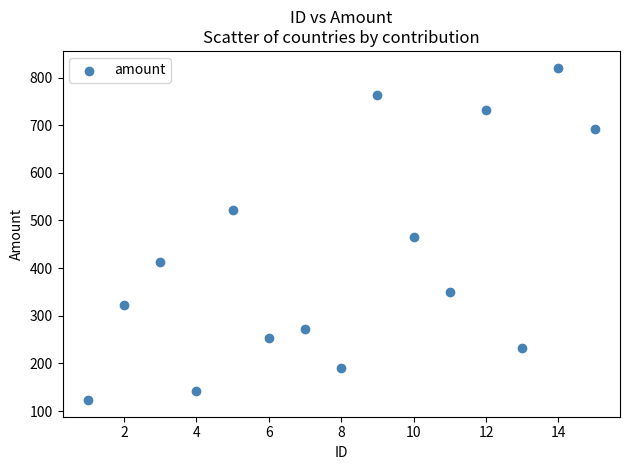

What is the range of X values (max minus min)?

14